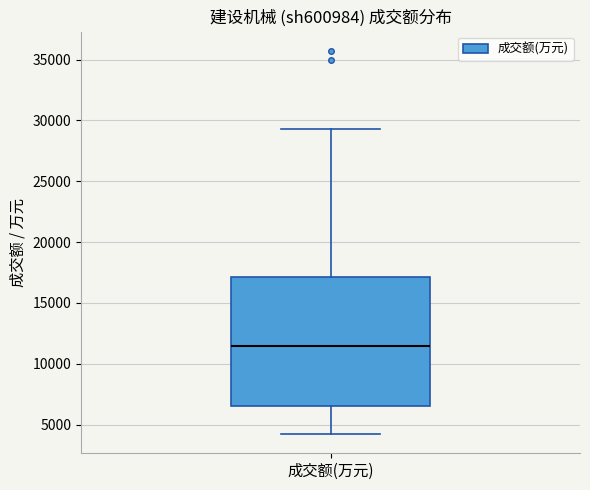

Transcribe this box plot: give where the median line is, the range the box spans, and where the two whiskers end, as read against the y-axis. The values are not printed on the chart, so give them approximately, as read against the axis.

median 11500, box 6500 to 17000, whiskers 4000 to 29500